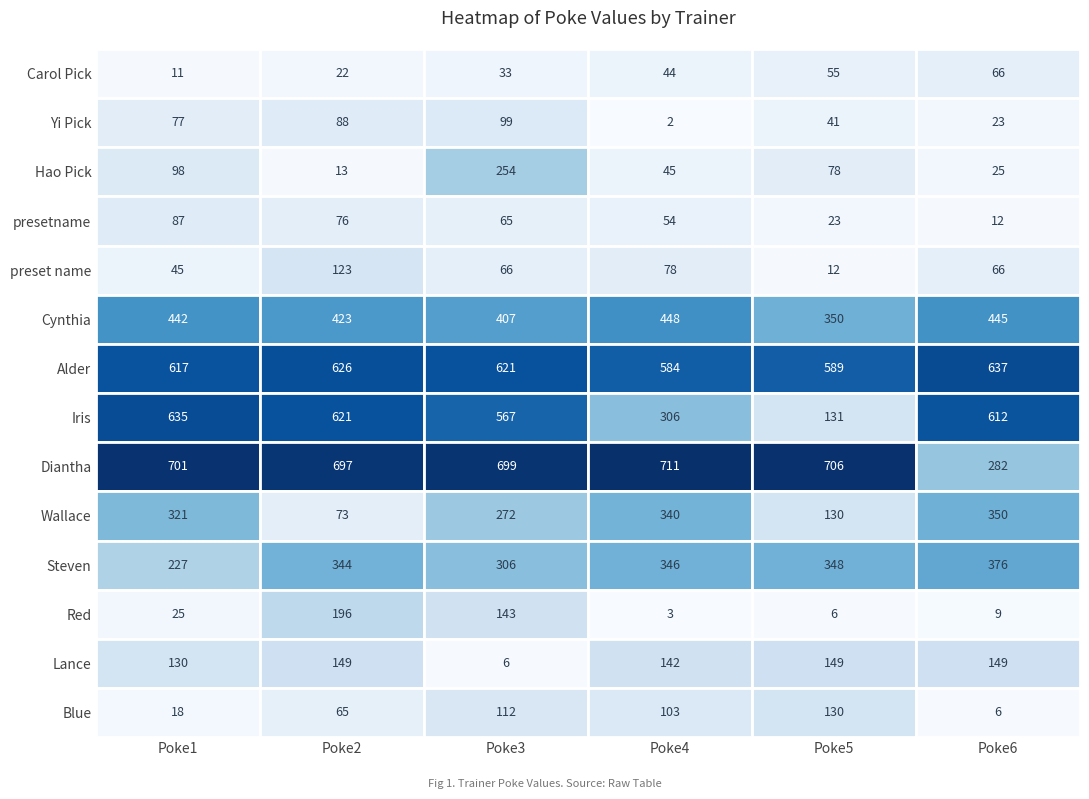

How many data points in Steven are above 346?

2